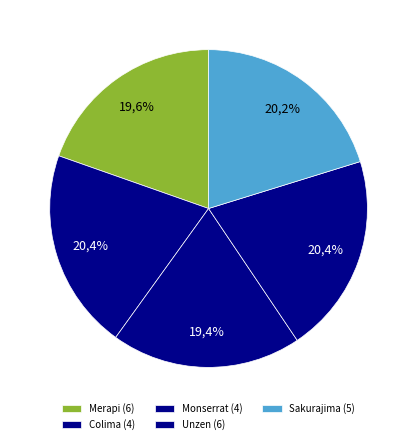

Rank the categories by value from highest to lowest.

Colima (4), Unzen (6), Sakurajima (5), Merapi (6), Monserrat (4)